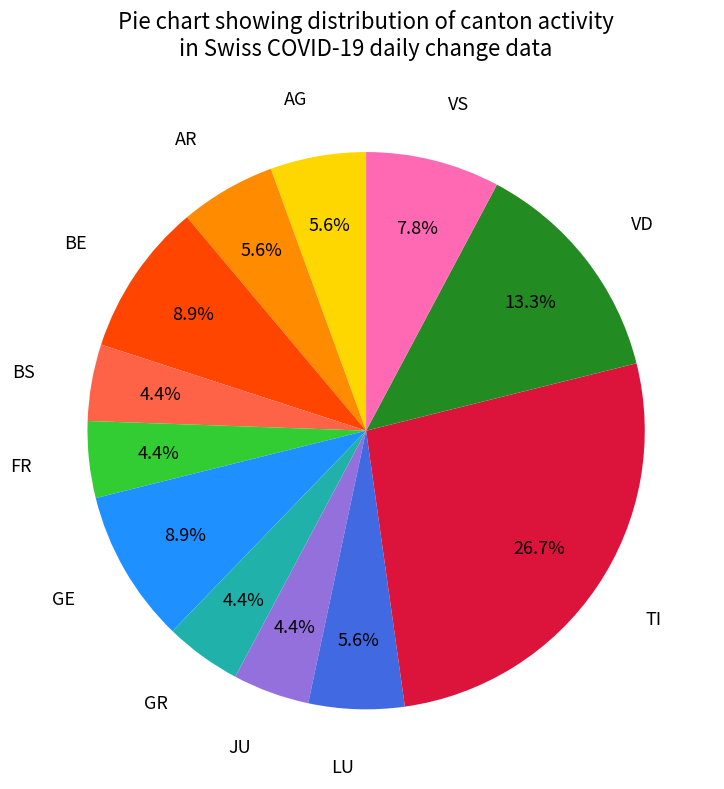

Is there a majority slice in this chart?

No